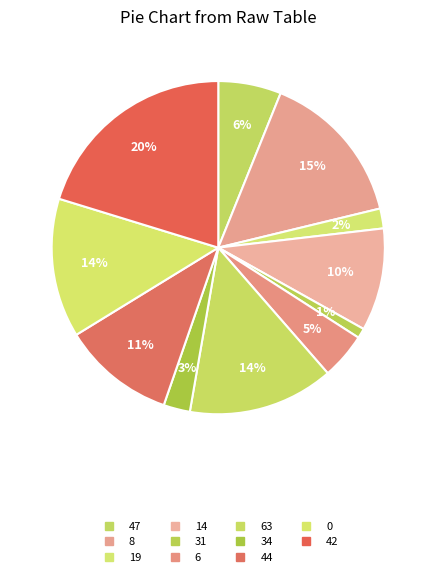

How many slices are in this pie chart?

11